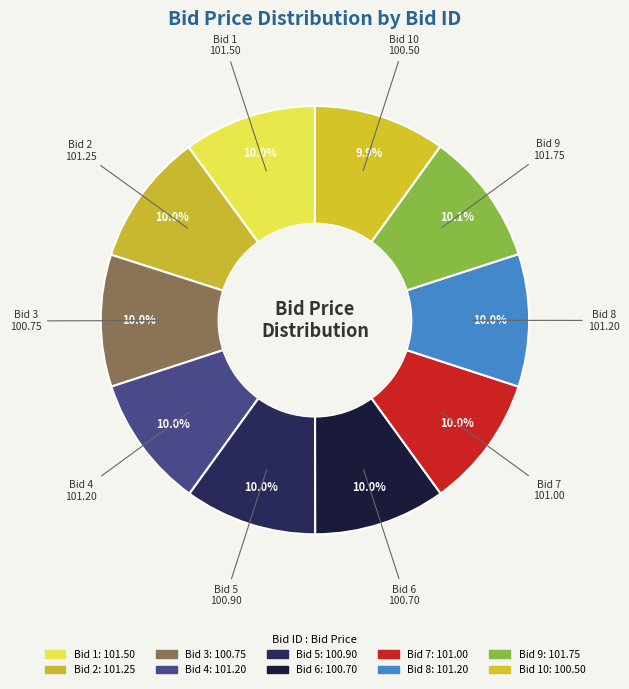

Does any single category account for the majority?

No